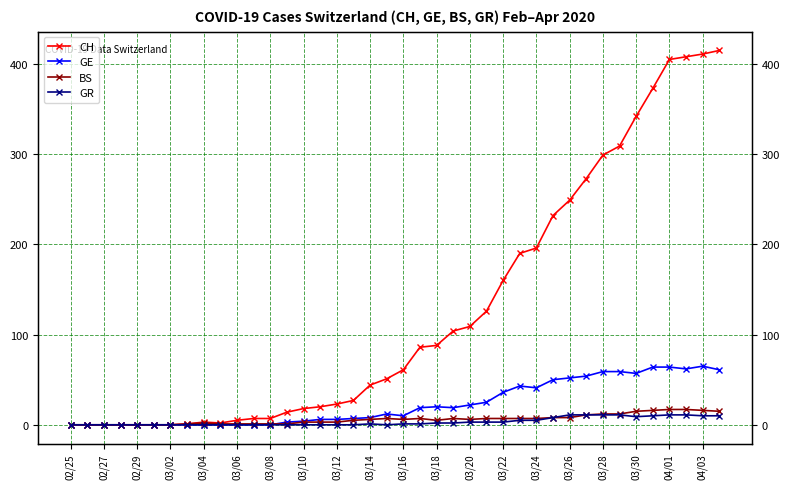

Rank the series by their maximum value, from highest to lowest.

CH, GE, BS, GR